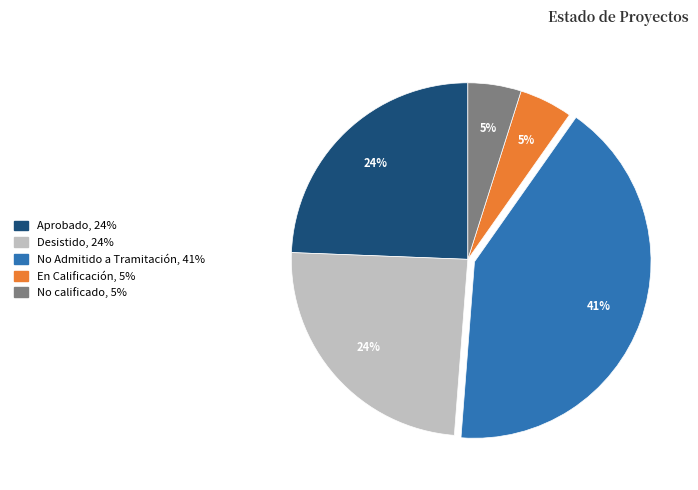

How many slices are in this pie chart?

5